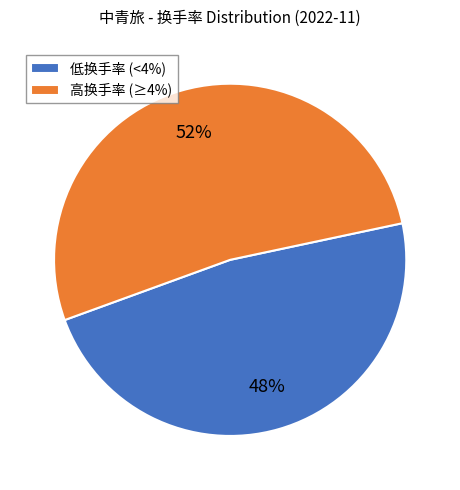

Rank the categories by value from lowest to highest.

低换手率 (<4%), 高换手率 (≥4%)